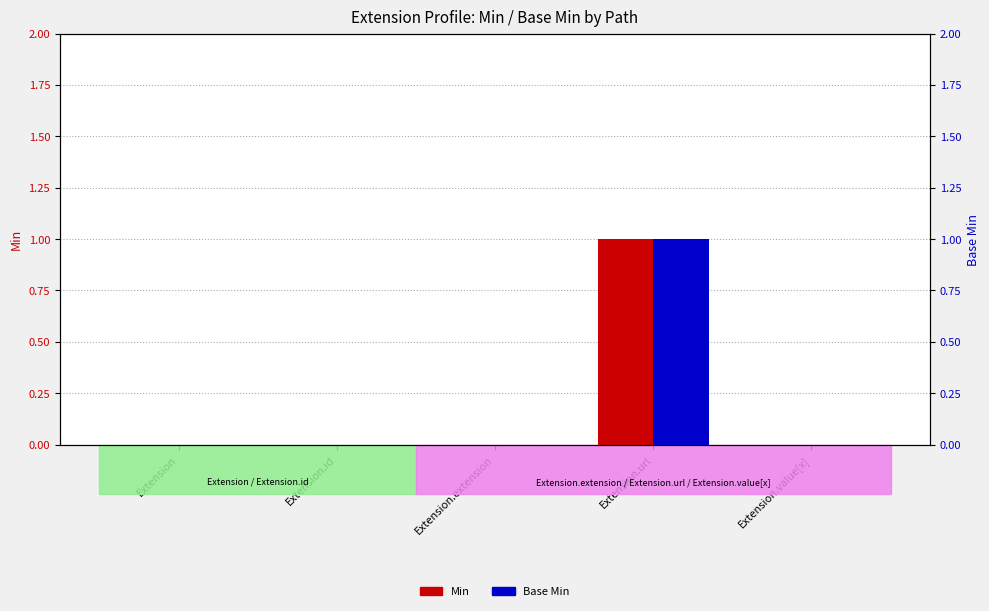

List the series in order of their peak value, highest first.

Min, Base Min